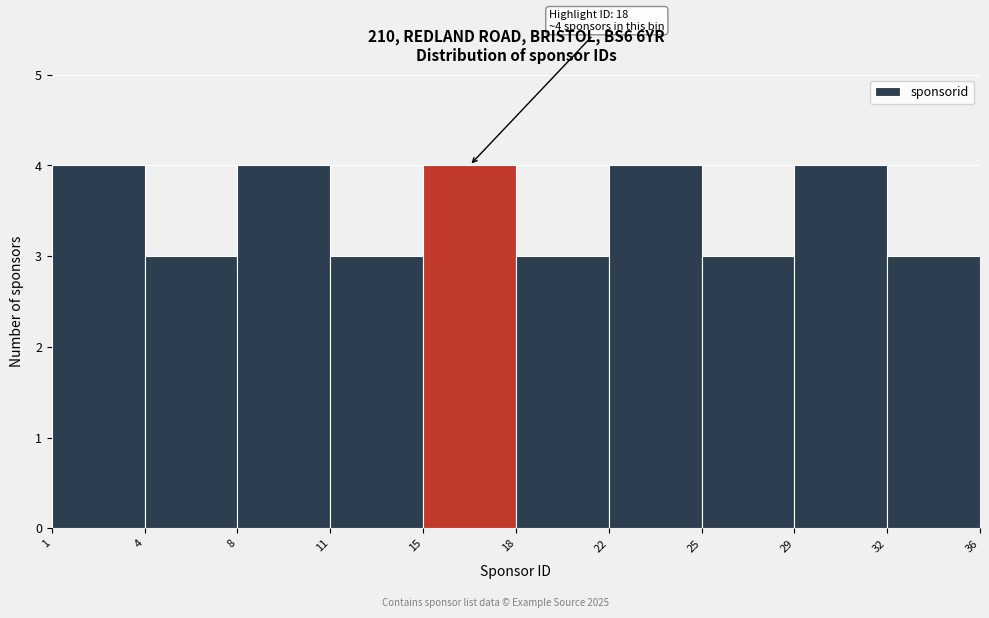

Reading right to left, extract all data points from this chart.

32=3	29=4	25=3	22=4	18=3	15=4	11=3	8=4	4=3	1=4